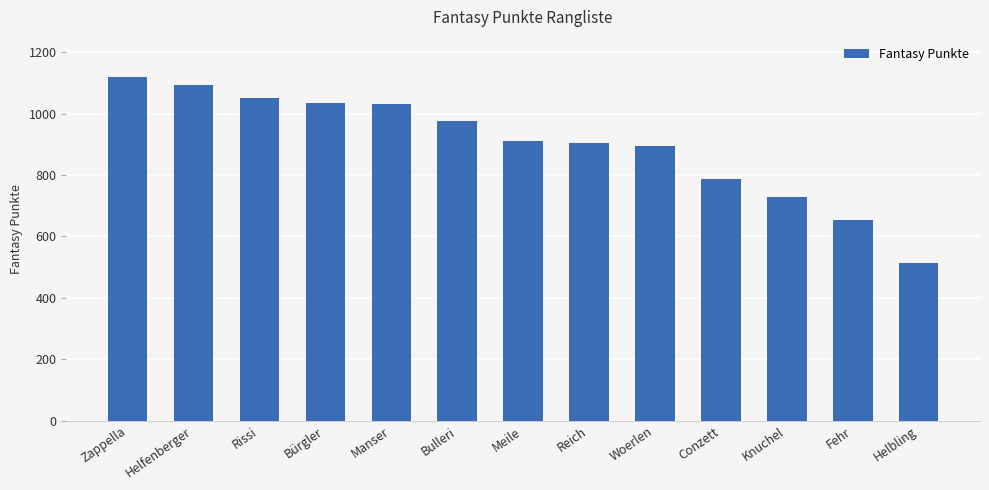

What is the difference between the maximum and minimum values?

605